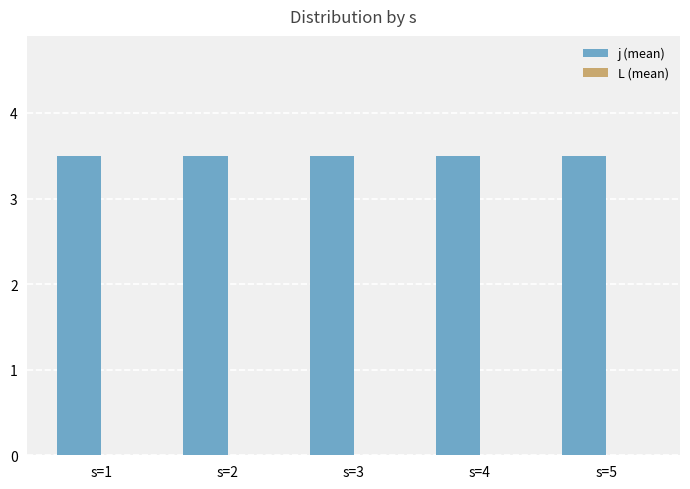

Which has a higher value, s=1 or s=5?

s=1